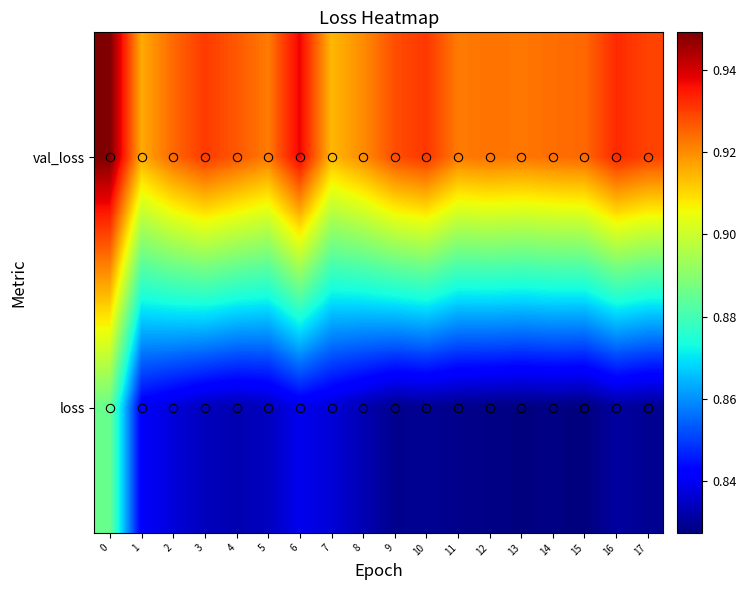

Reading left to right, what are all the values shown in this chart?

val_loss: 0=0.9	1=0.9	2=0.9	3=0.9	4=0.9	5=0.9	6=0.9	7=0.9	8=0.9	9=0.9	10=0.9	11=0.9	12=0.9	13=0.9	14=0.9	15=0.9	16=0.9	17=0.9
loss: 0=0.9	1=0.8	2=0.8	3=0.8	4=0.8	5=0.8	6=0.8	7=0.8	8=0.8	9=0.8	10=0.8	11=0.8	12=0.8	13=0.8	14=0.8	15=0.8	16=0.8	17=0.8